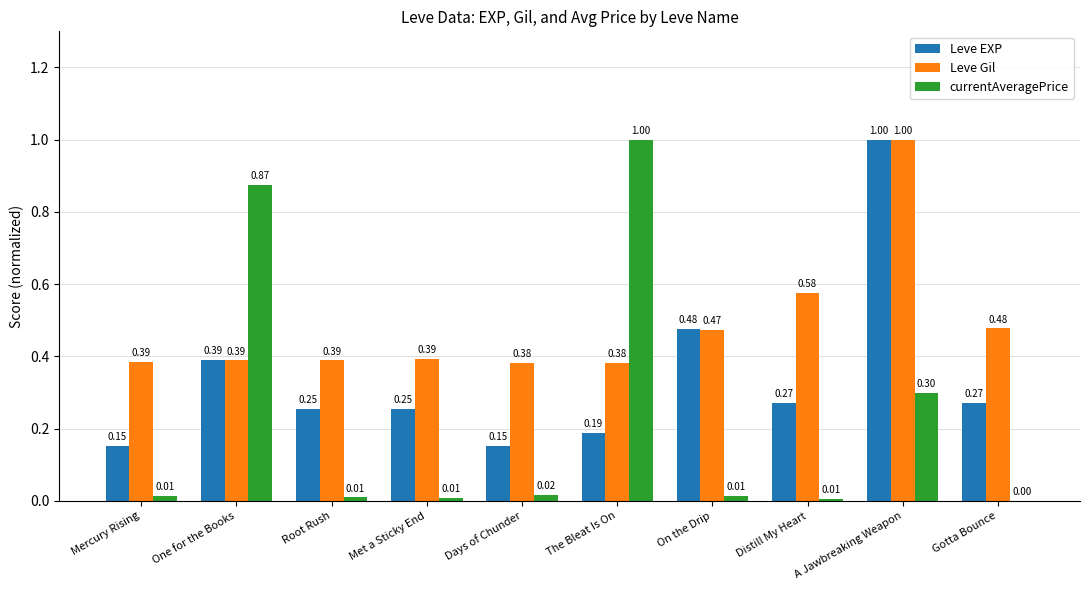

What is the total value across all series at The Bleat Is On?

1.6